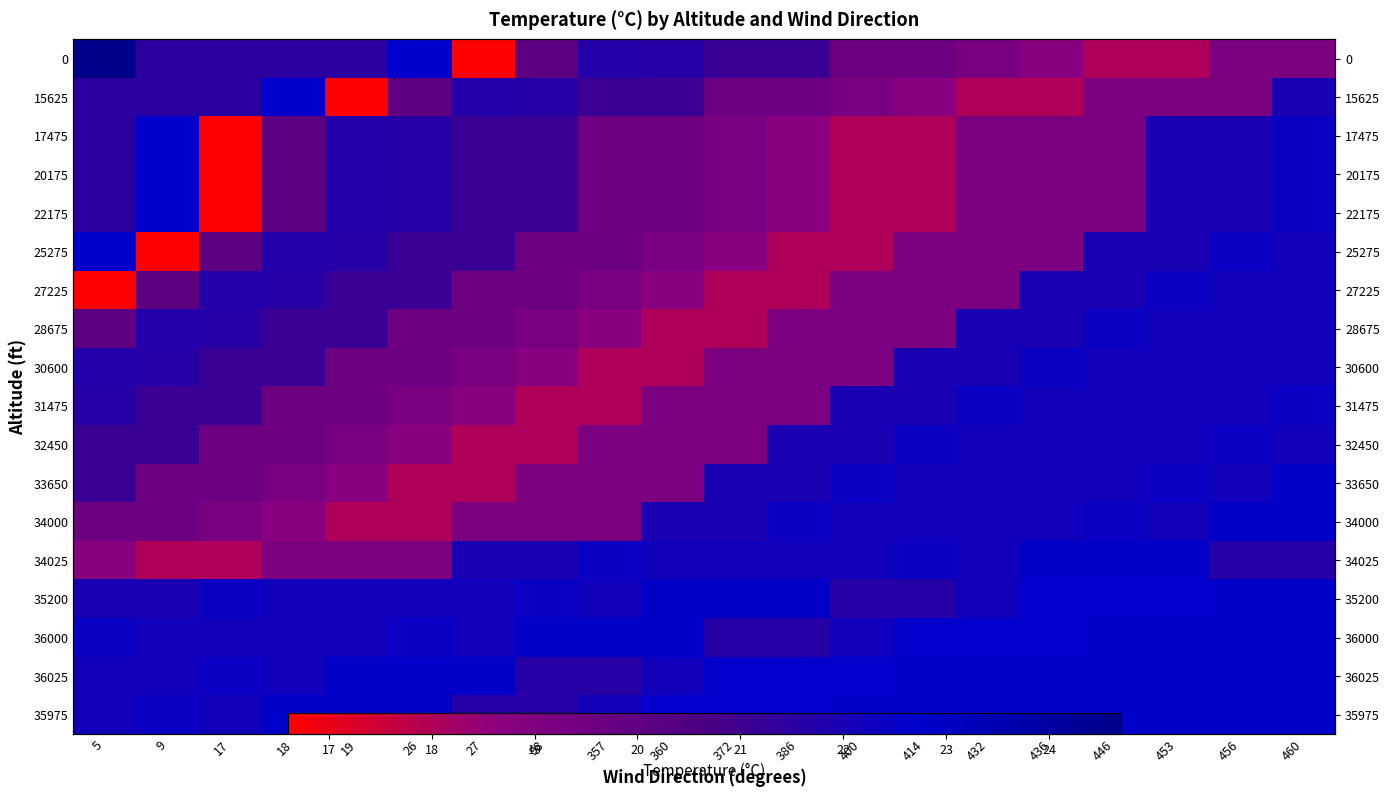

At 460, list the series in order from largest to smallest.

33650, 34000, 35200, 36000, 36025, 35975, 17475, 20175, 22175, 31475, 25275, 27225, 28675, 30600, 32450, 15625, 34025, 0